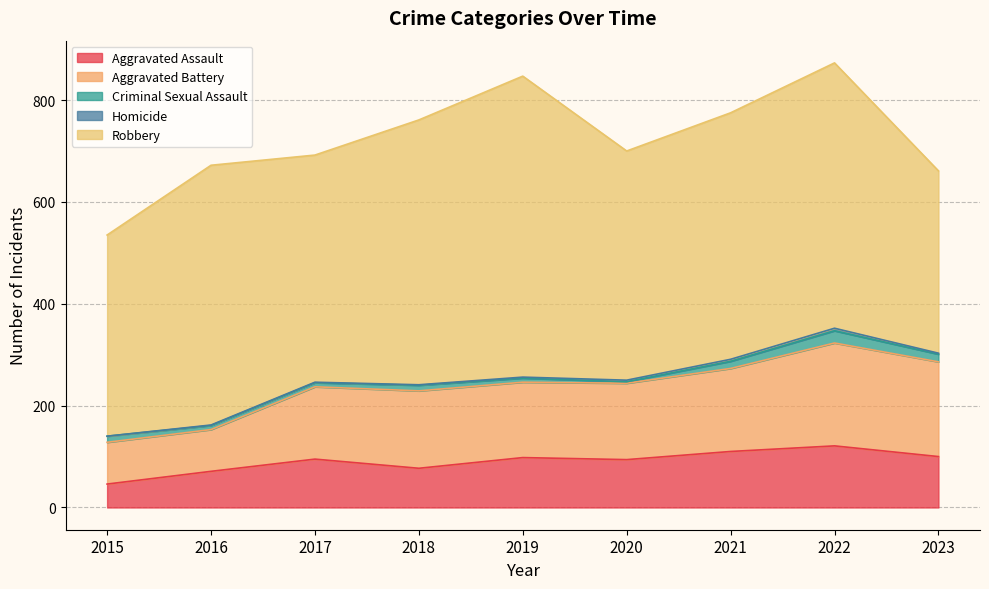

Which series has the largest range (max minus min)?

Robbery